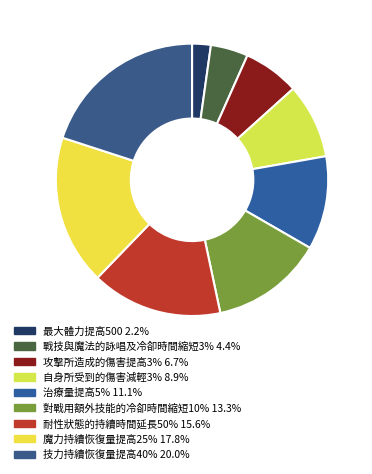

Which has a higher value, 攻擊所造成的傷害提高3% or 技力持續恢復量提高40%?

技力持續恢復量提高40%